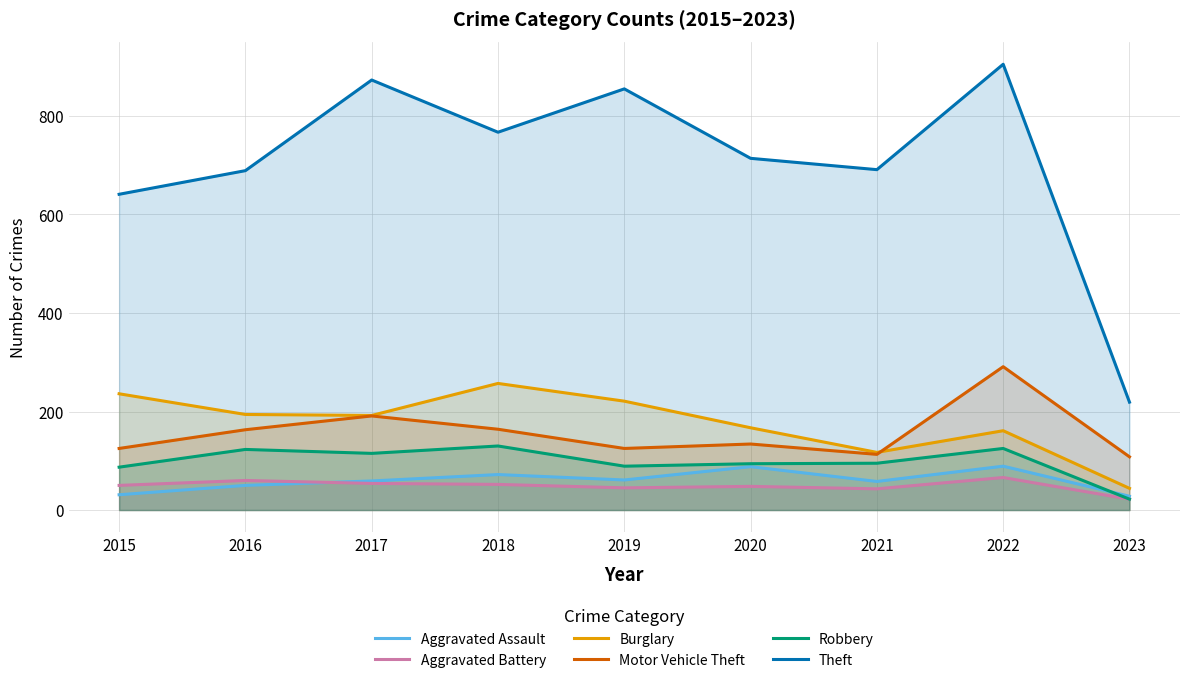

Between 2022 and 2019, which is larger?

2022